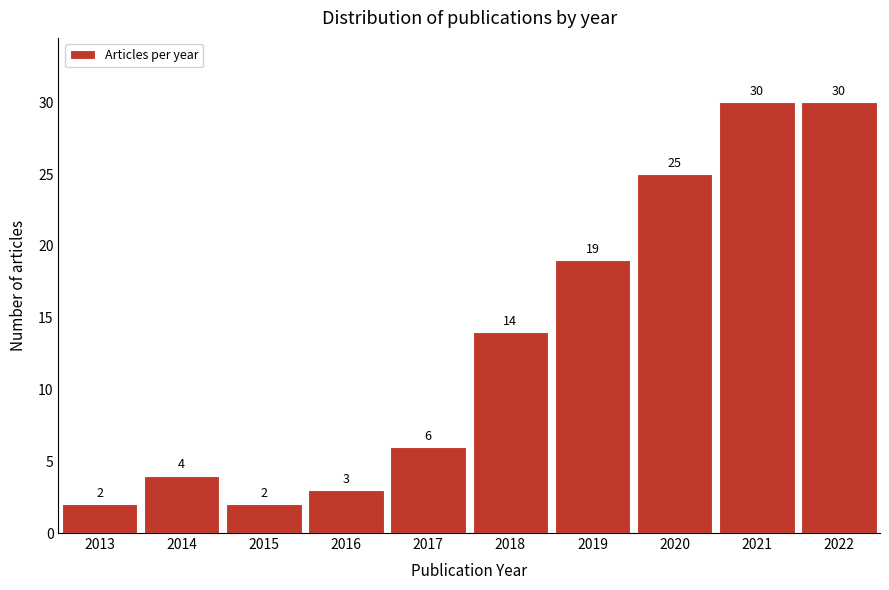

Reading left to right, extract all data points from this chart.

2013=2	2014=4	2015=2	2016=3	2017=6	2018=14	2019=19	2020=25	2021=30	2022=30